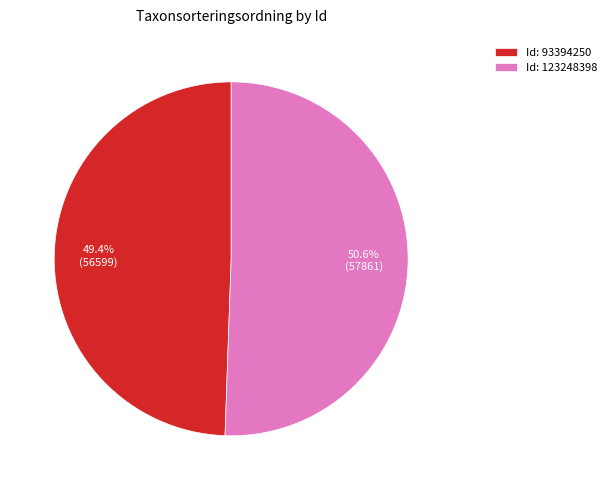

Rank the categories by value from highest to lowest.

Id: 123248398, Id: 93394250